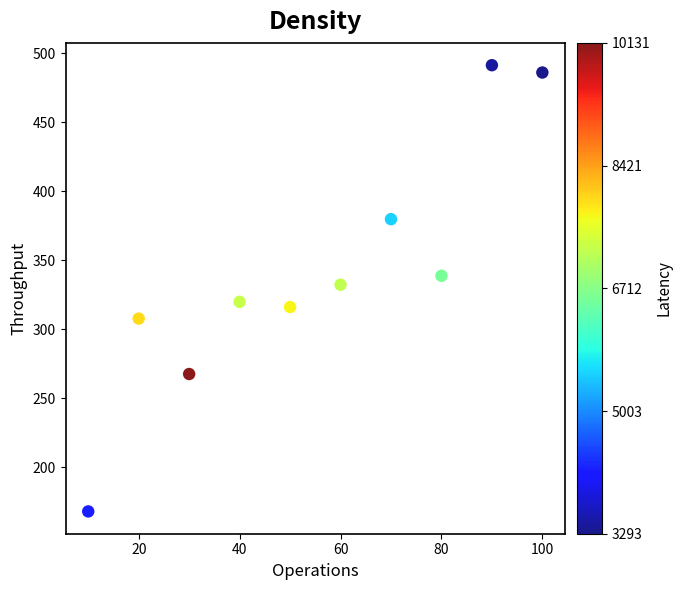

What is the range of X values (max minus min)?

90.0